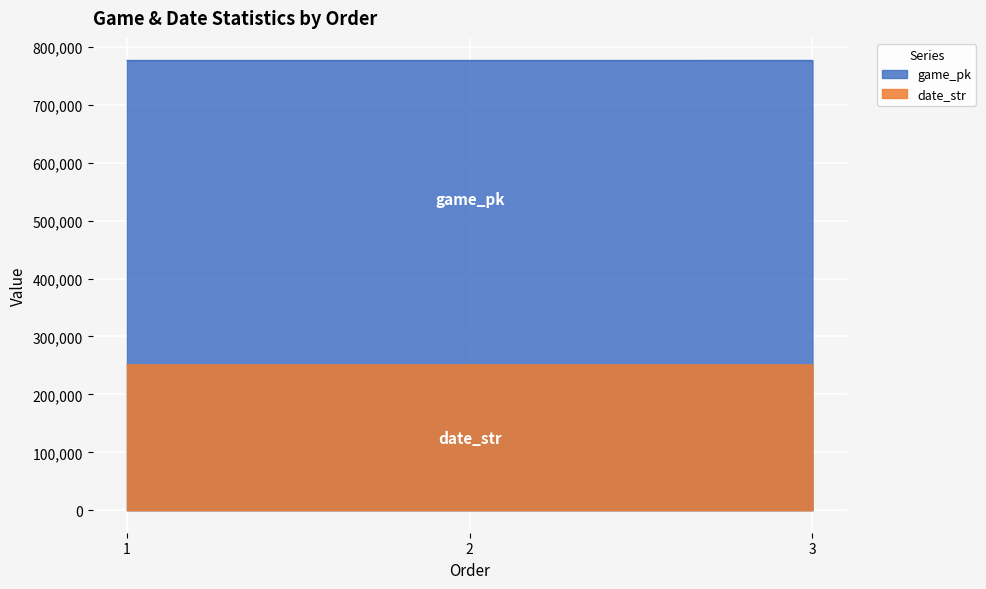

What is the value of the game_pk point at the 3rd from the left?

776786